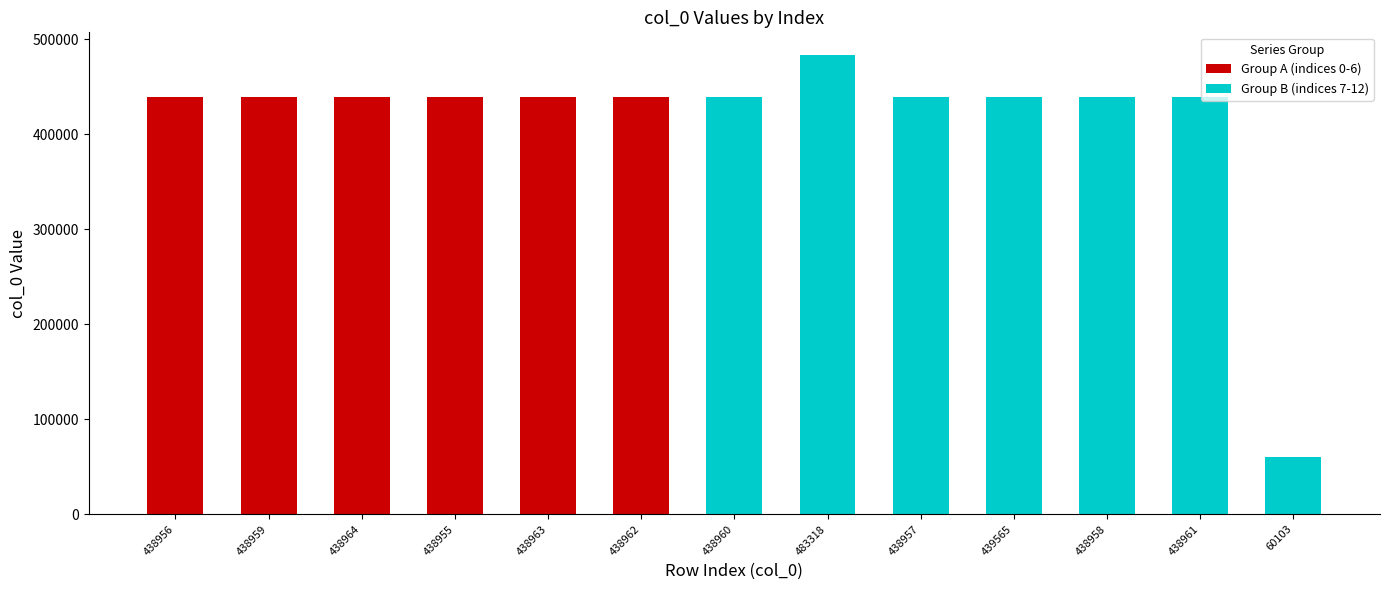

What is the difference between the values at 483318 and 438964?

44354